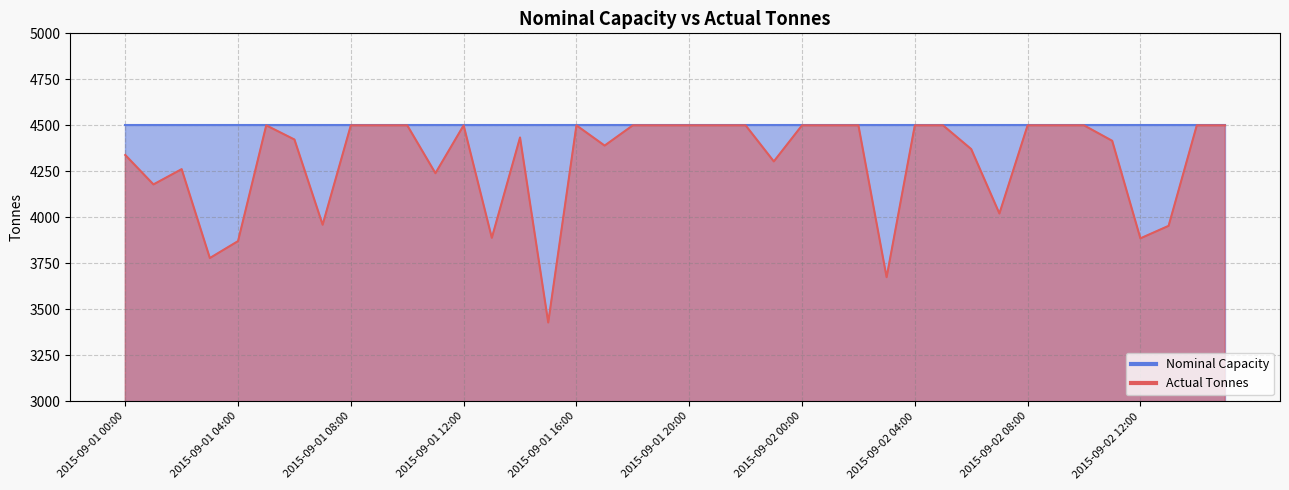

What value does the data have at 2015-09-01 20:00, to the nearest 50?

4500